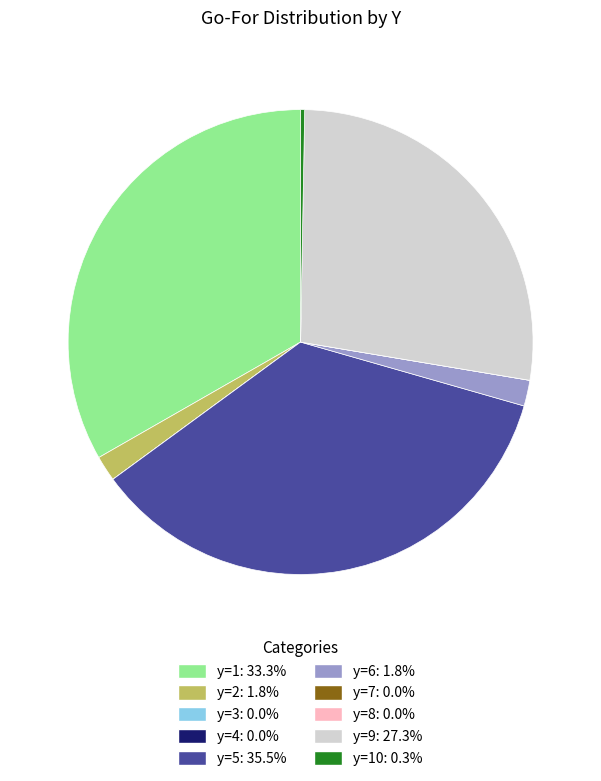

Does y=9: 27.3% account for over 50% of the chart?

No